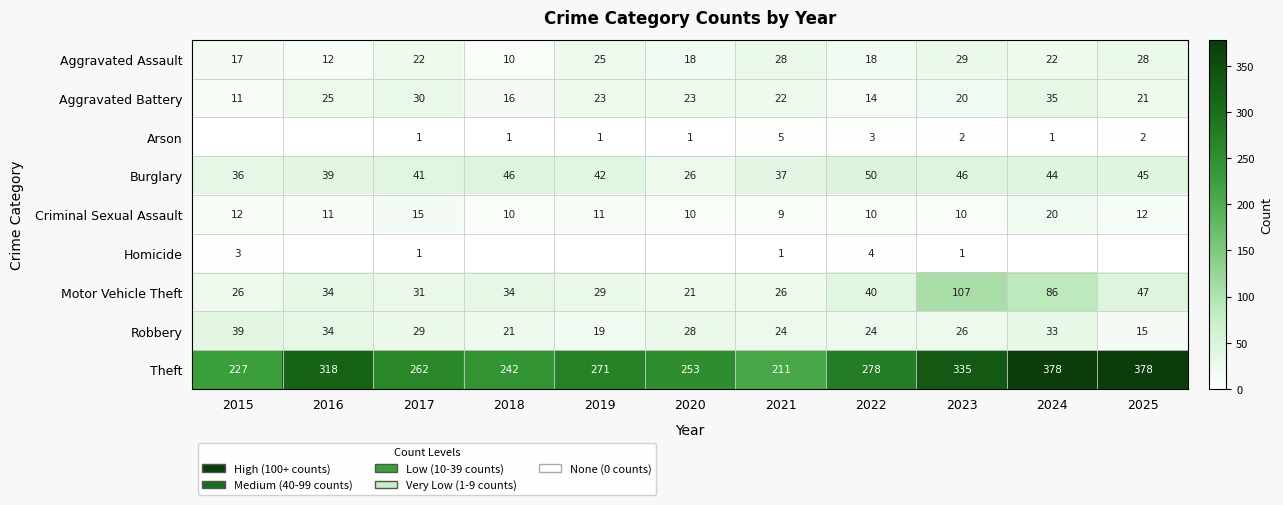

What is the highest value of the Burglary series?

50